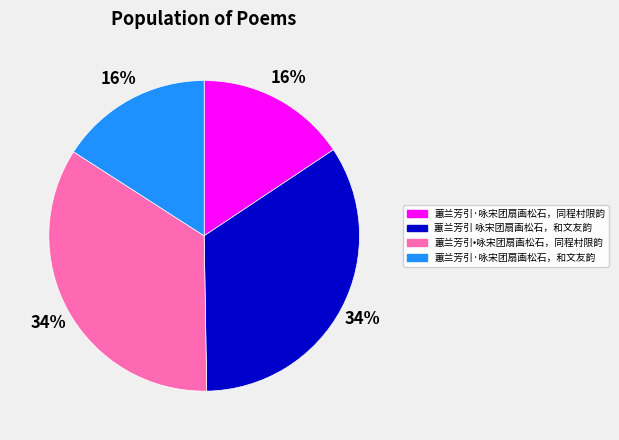

Is it true that 蕙兰芳引·咏宋团扇画松石，同程村限韵 is 10% of the pie?

False